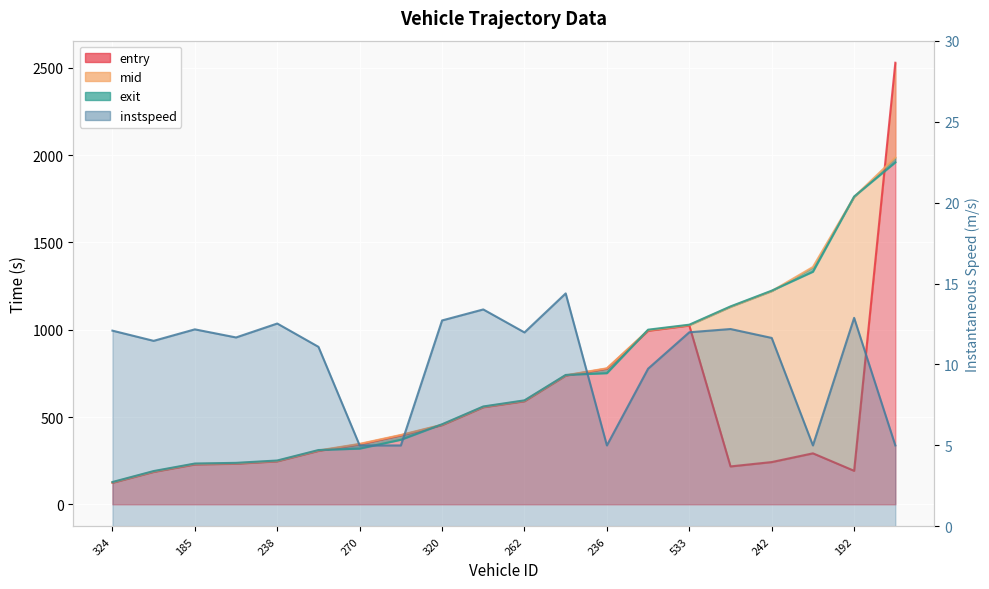

Where does the exit series first go above 595?

262